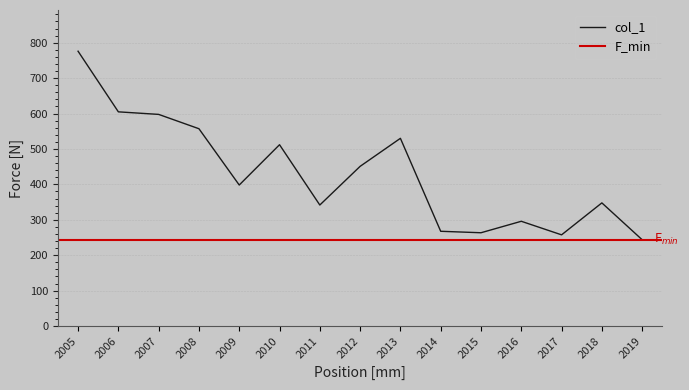

What is the maximum value shown in the chart?

776.0